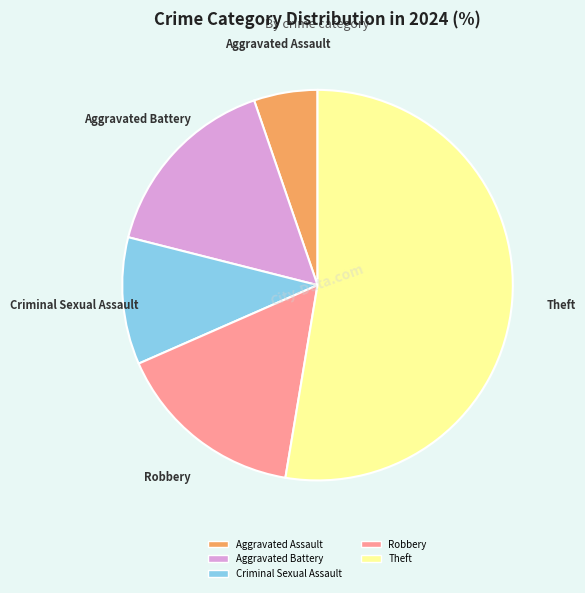

Is there a majority slice in this chart?

Yes